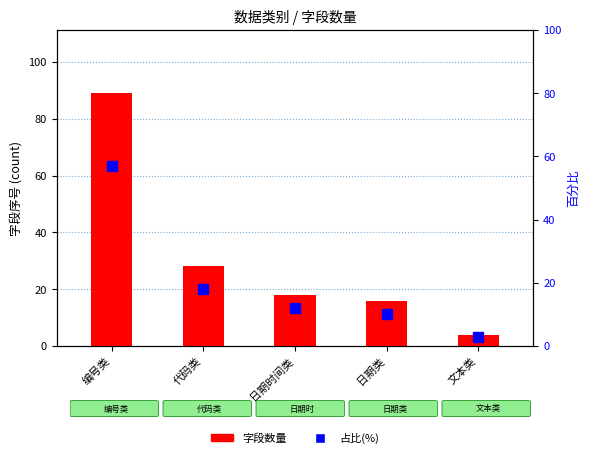

At which label is 字段数量 closest to 46?

代码类